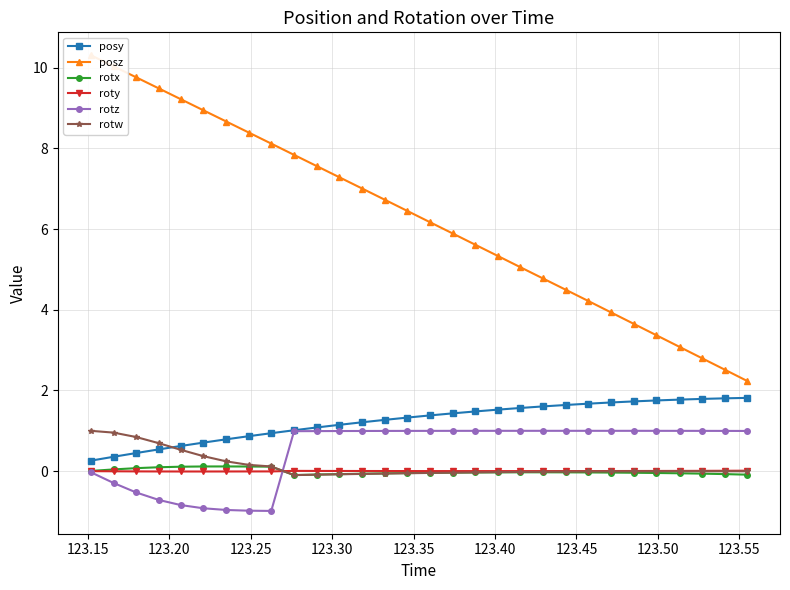

What is the maximum value for rotw?

1.0